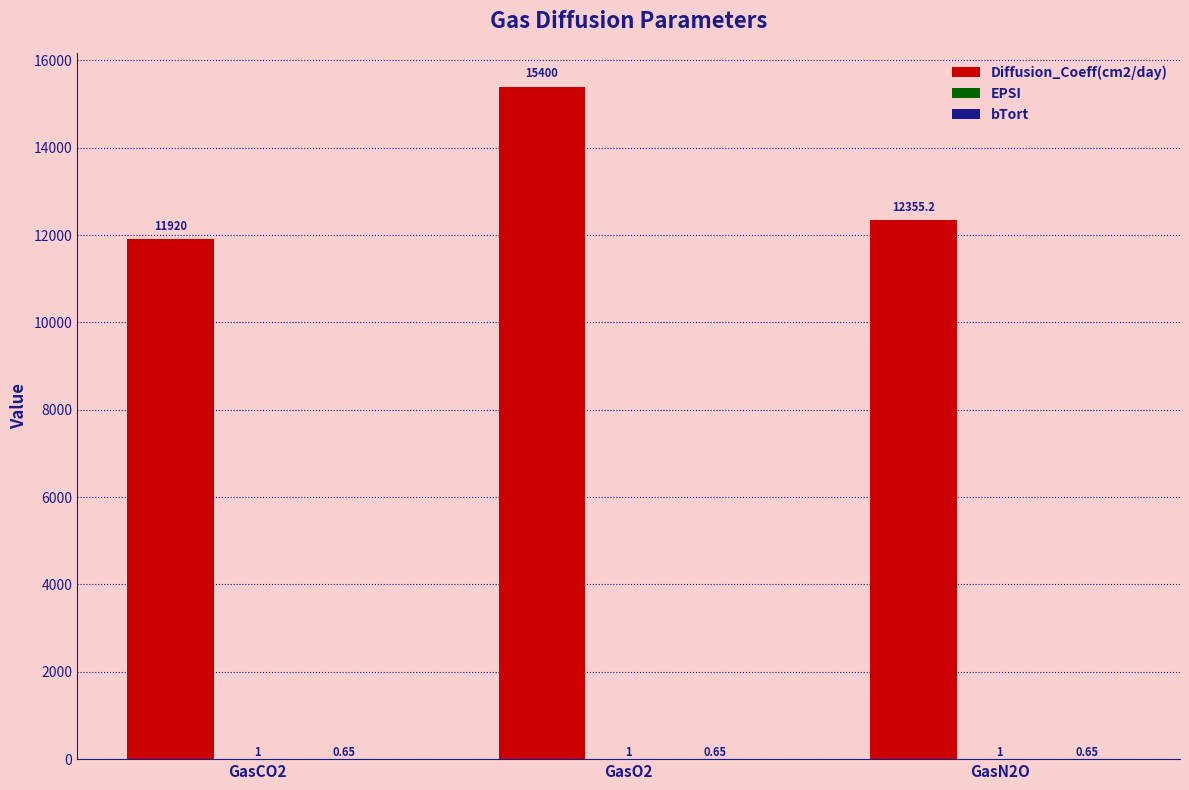

At which category is the sum across all series the highest?

GasO2